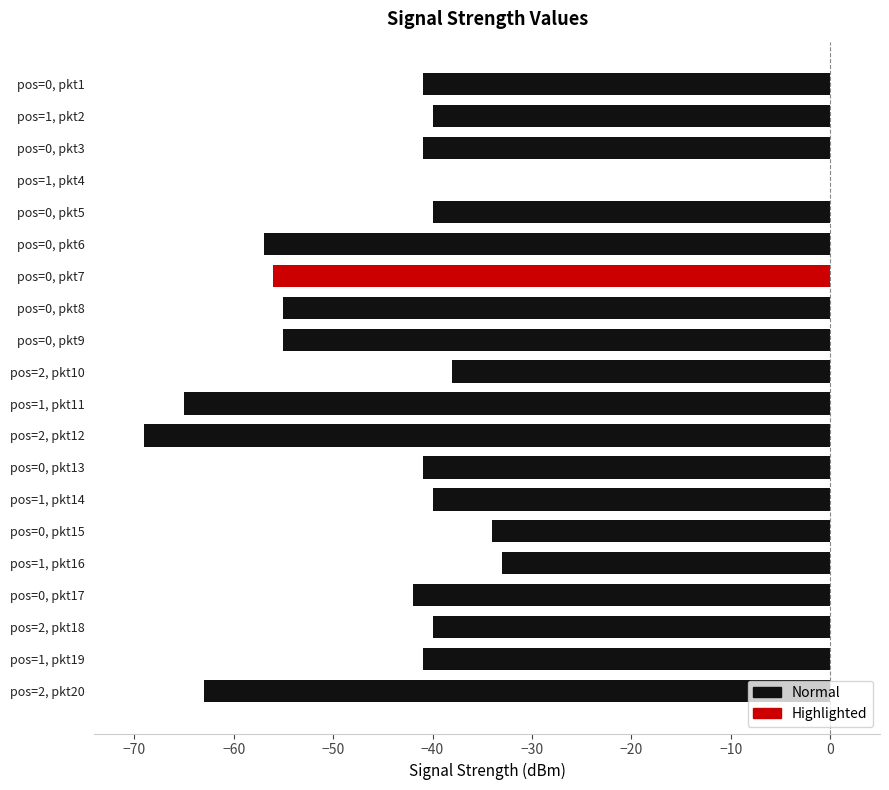

Reading top to bottom, what are all the values shown in this chart?

pos=0, pkt1=-41	pos=1, pkt2=-40	pos=0, pkt3=-41	pos=1, pkt4=0	pos=0, pkt5=-40	pos=0, pkt6=-57	pos=0, pkt7=-56	pos=0, pkt8=-55	pos=0, pkt9=-55	pos=2, pkt10=-38	pos=1, pkt11=-65	pos=2, pkt12=-69	pos=0, pkt13=-41	pos=1, pkt14=-40	pos=0, pkt15=-34	pos=1, pkt16=-33	pos=0, pkt17=-42	pos=2, pkt18=-40	pos=1, pkt19=-41	pos=2, pkt20=-63